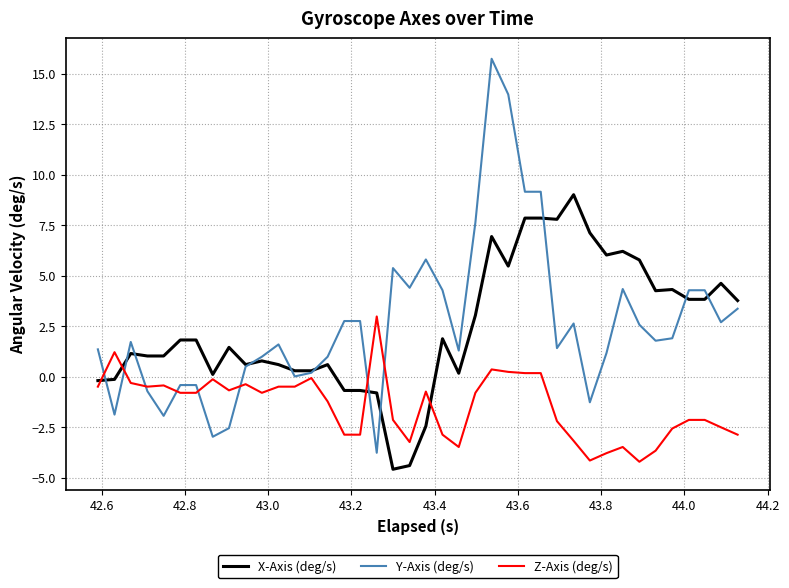

How many times do Y-Axis (deg/s) and Z-Axis (deg/s) cross each other?

8